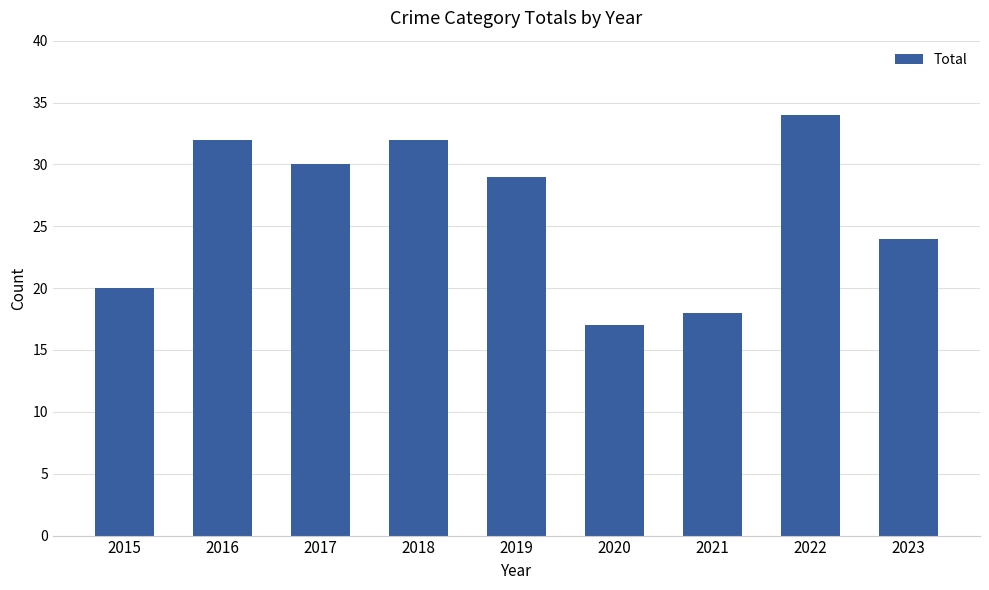

The chart shows a value of 32 at 2018. True or false?

True